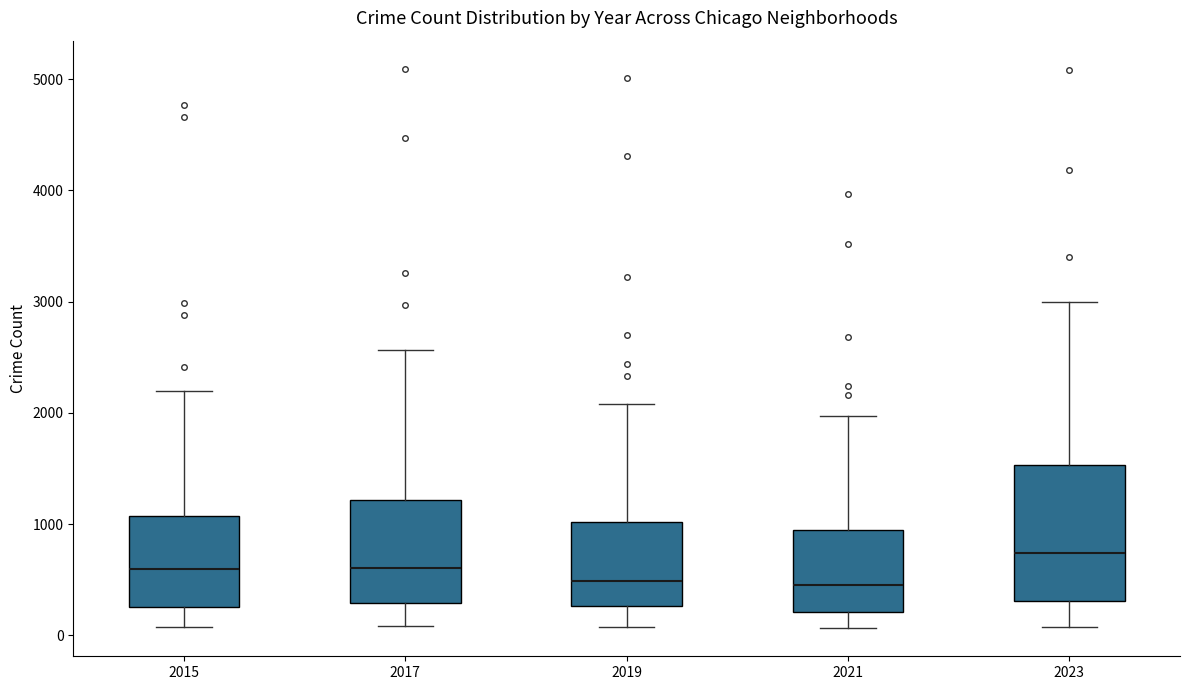

Which box has the highest median line?

2023